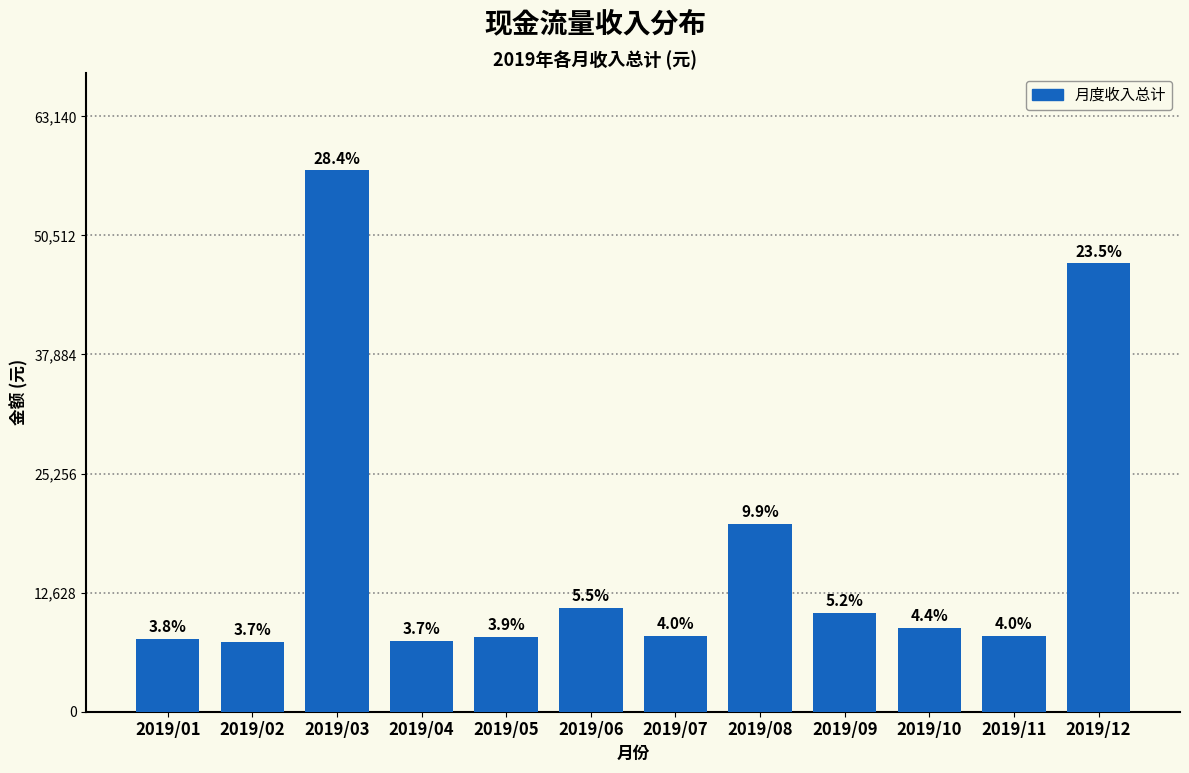

How many bars are there in total?

12